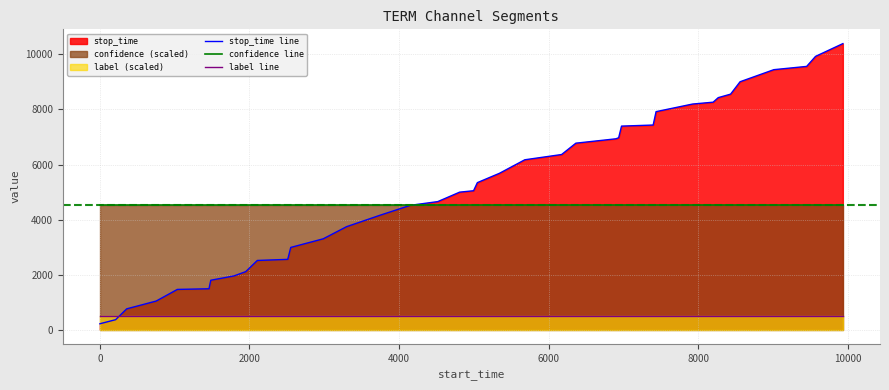

What is the maximum value shown in the chart?

10395.0